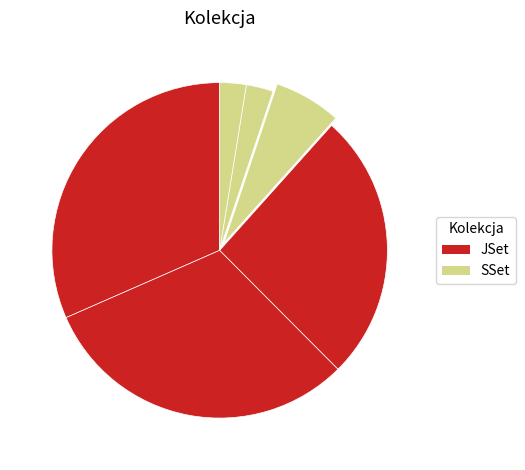

How many slices are in this pie chart?

6